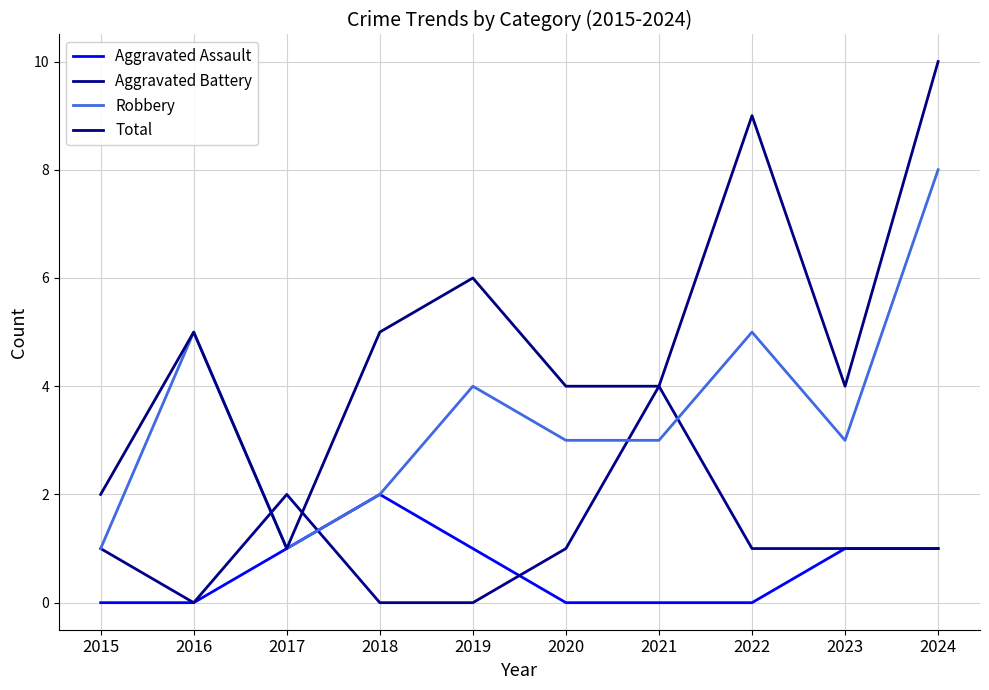

Between 2016 and 2017, which is larger?

2017